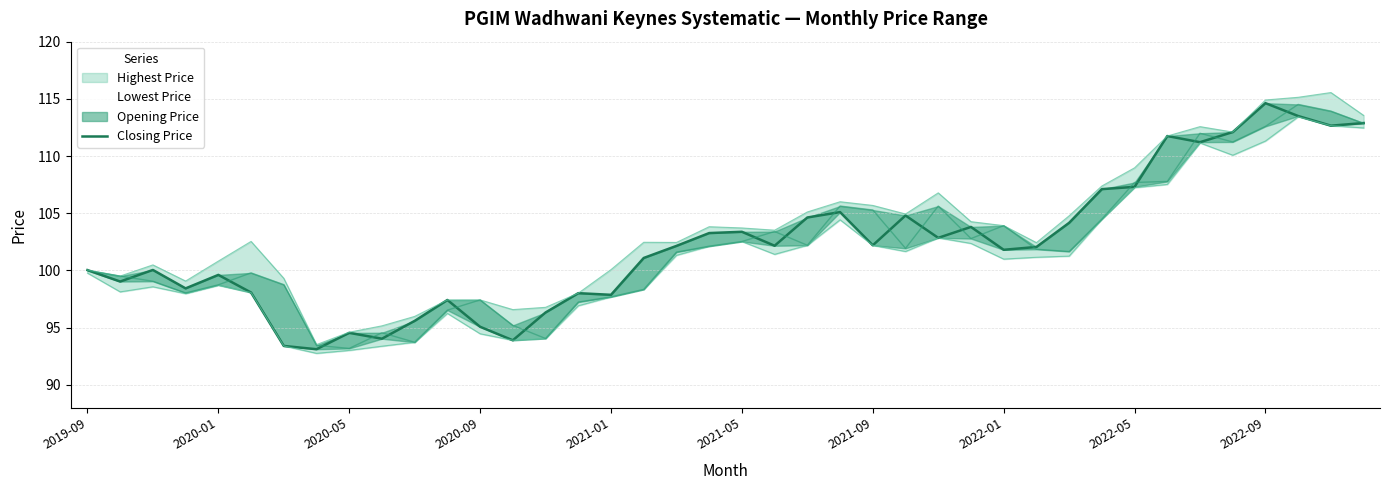

The value at 34 is 111.2. True or false?

True